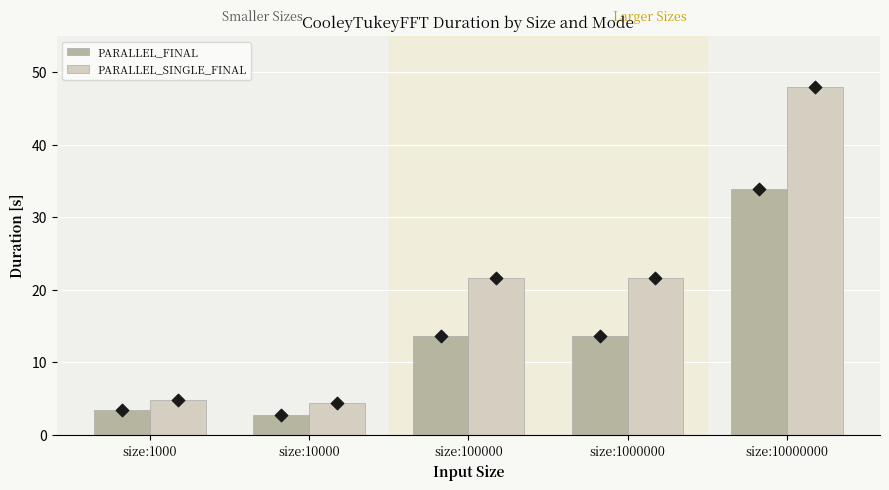

At which category is the sum across all series the highest?

size:10000000